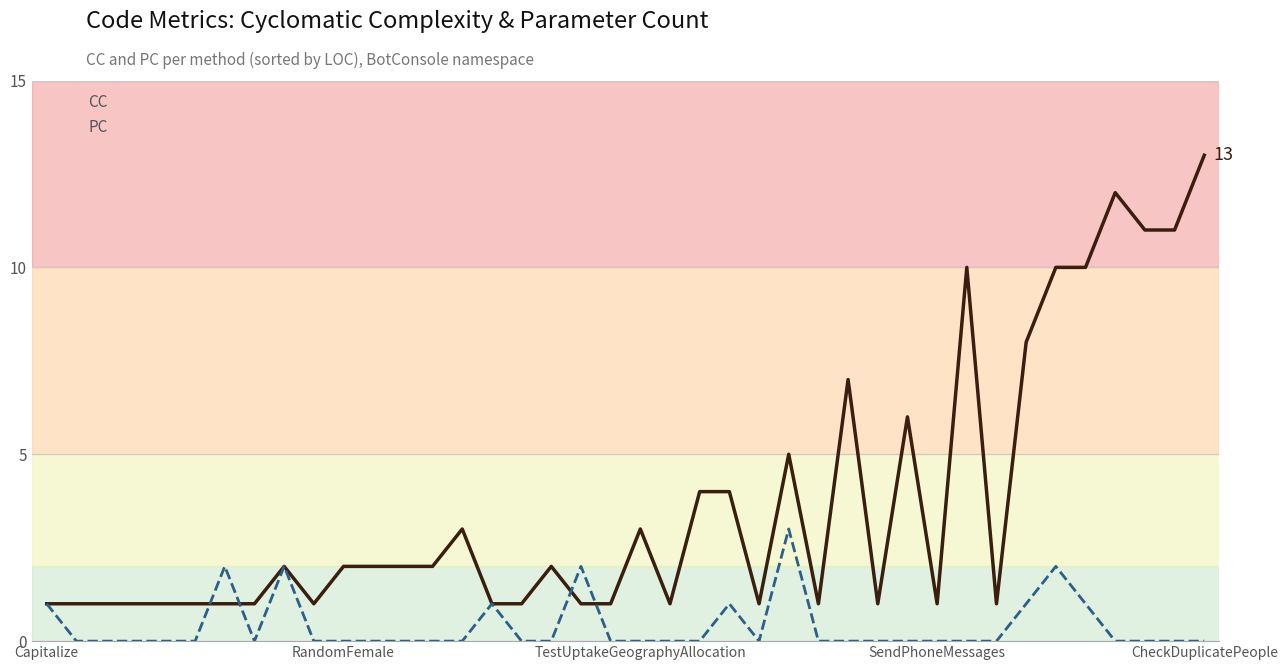

List the series in order of their peak value, highest first.

CC, PC